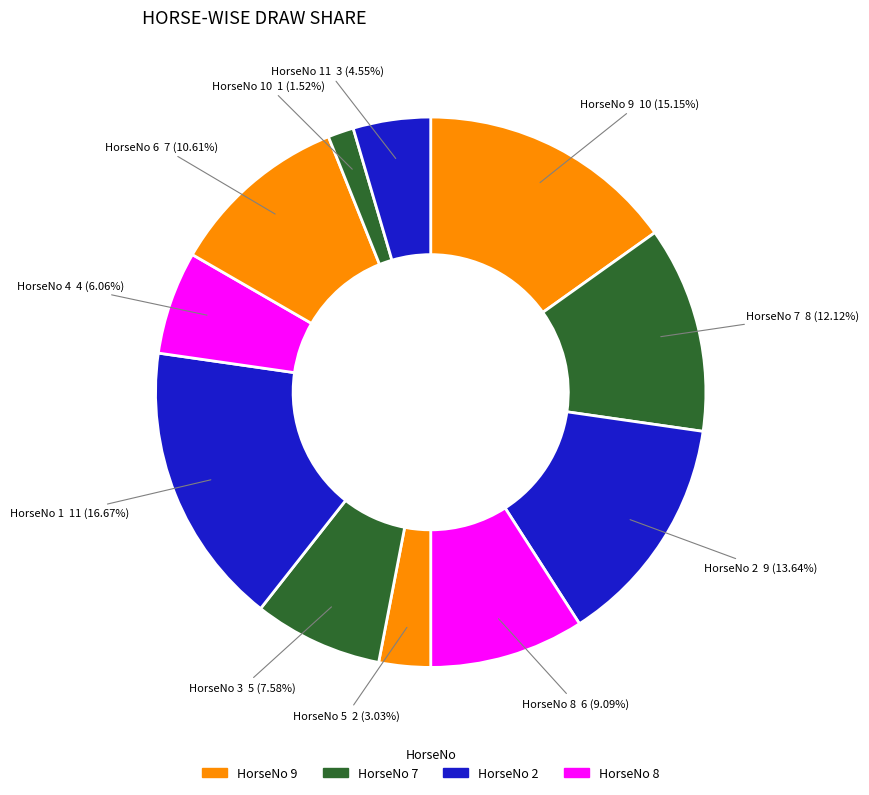

Is the sum of HorseNo 8 and HorseNo 7 greater than half?

No